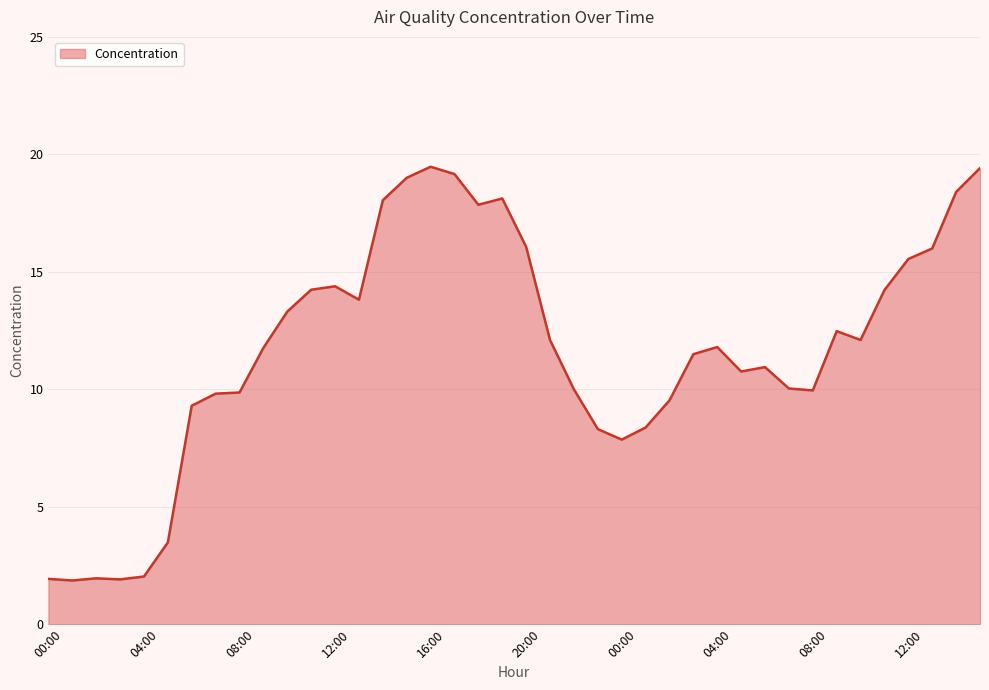

What is the smallest value displayed?

1.9